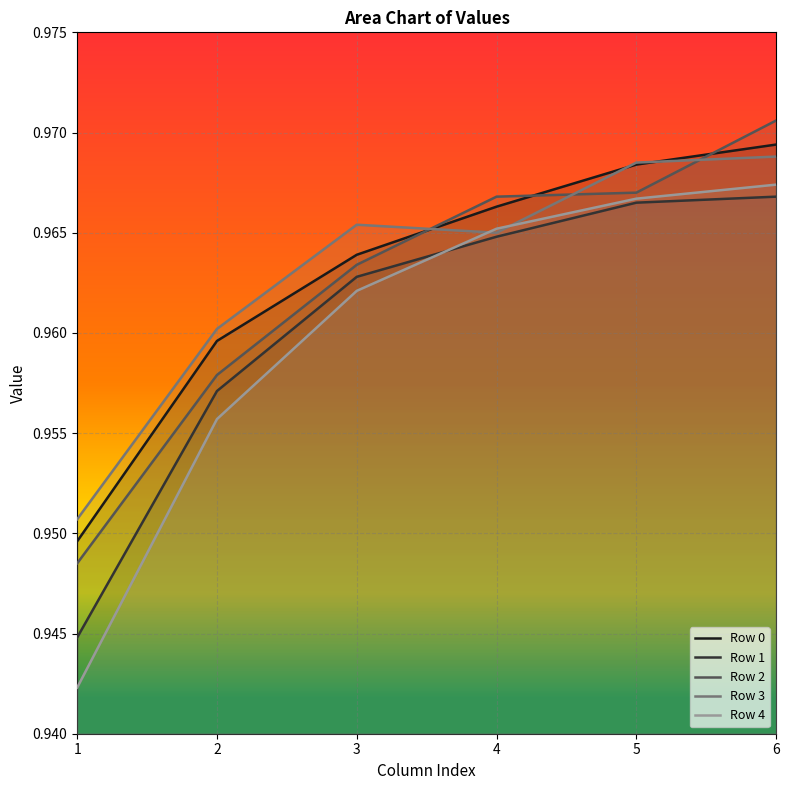

What is the average value of the Row 1 series?

1.0